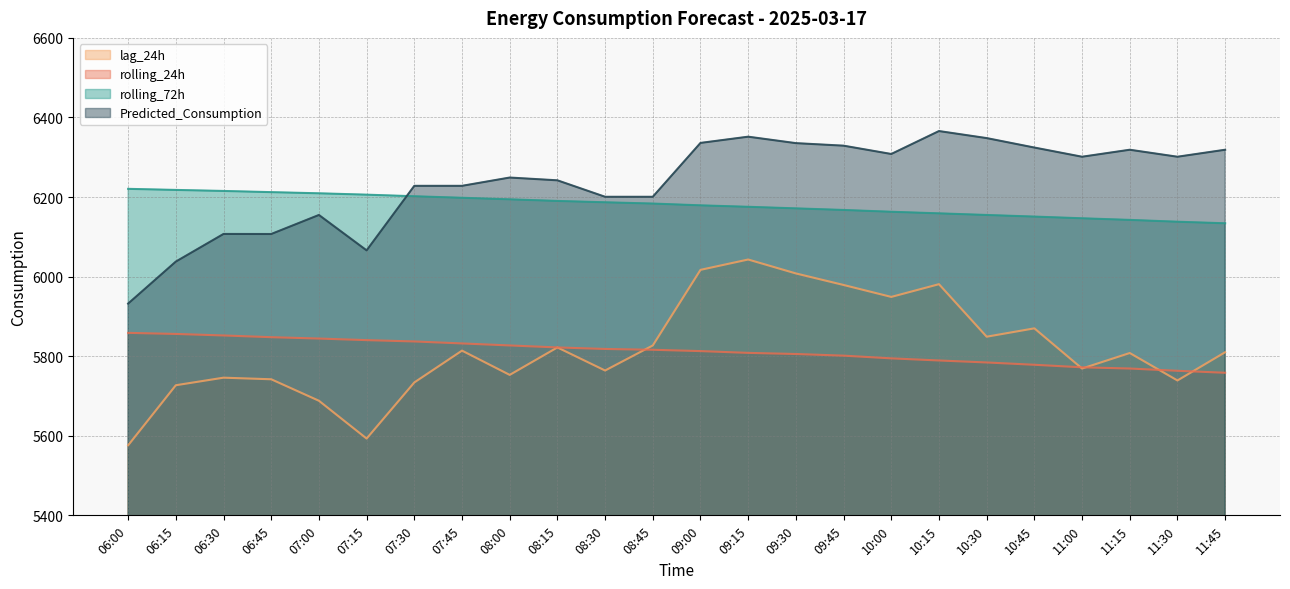

What is the approximate value of rolling_24h at 09:45?

5801.4